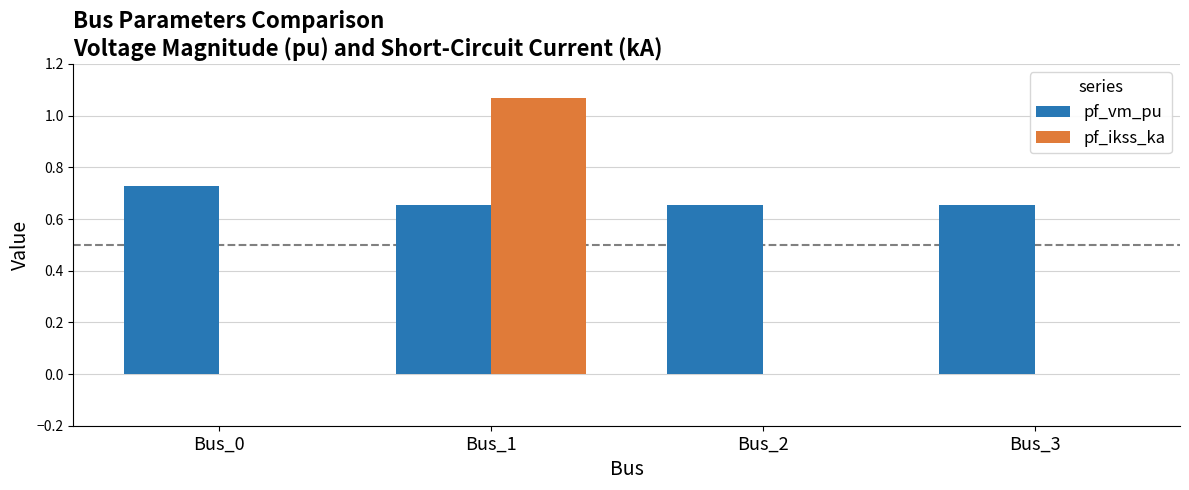

Count the number of data series in this chart.

2